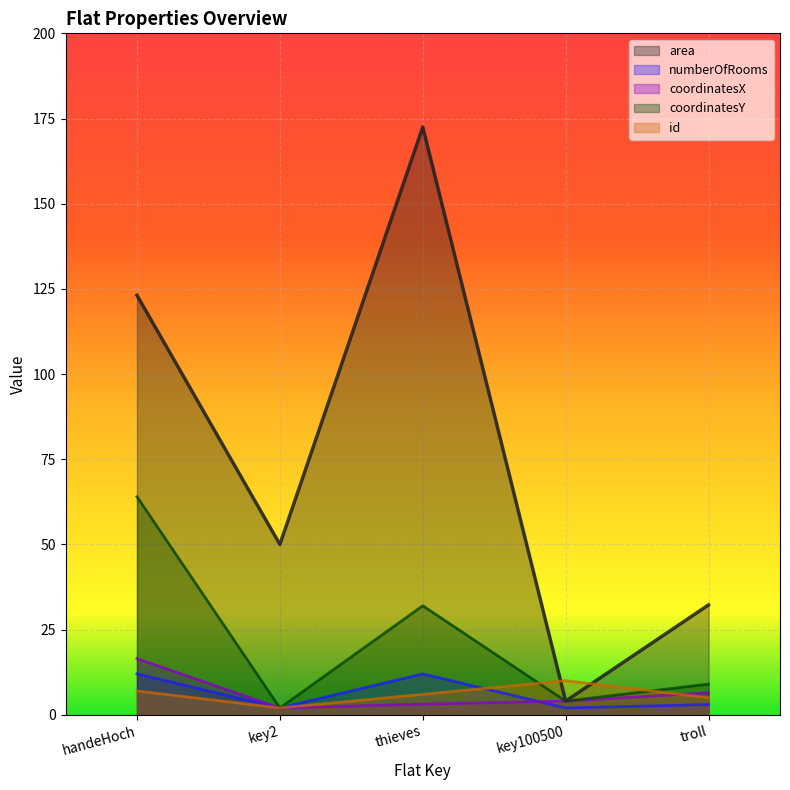

Between which two adjacent categories do area (line) and id (line) first intersect?

thieves and key100500